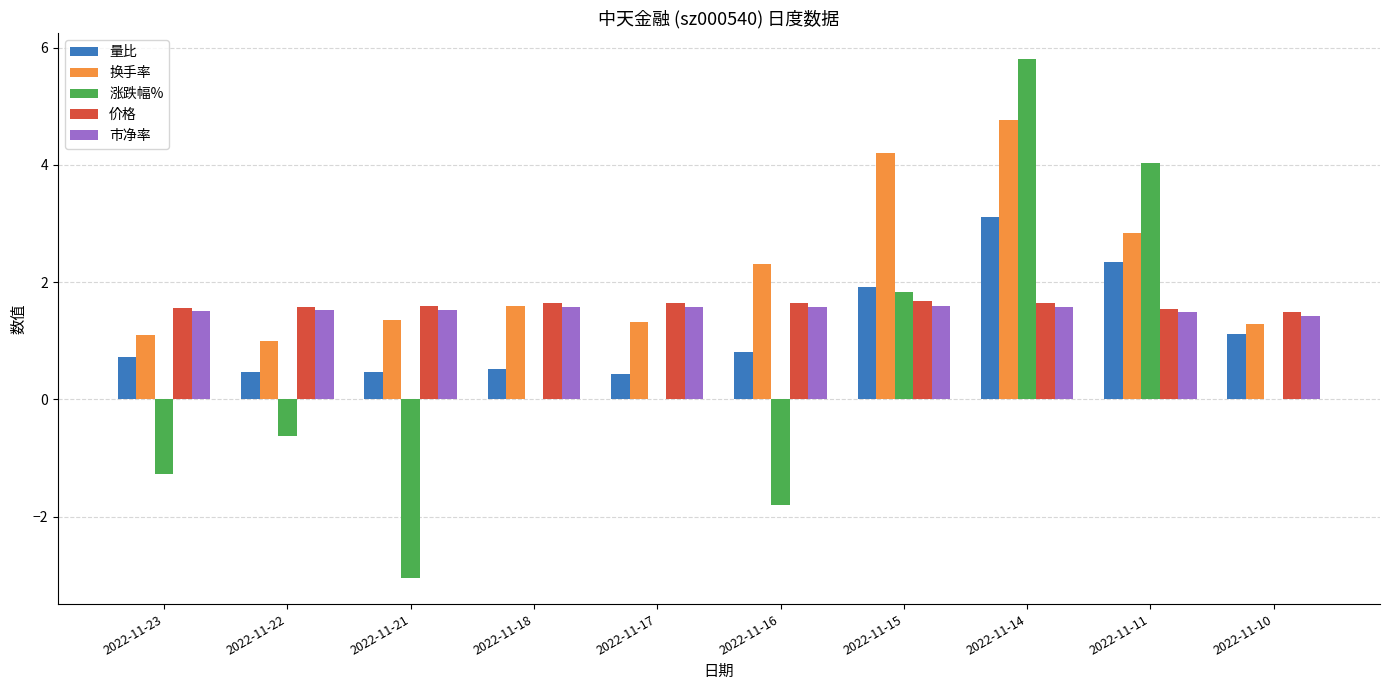

What is the sum of all 市净率 values?

15.4